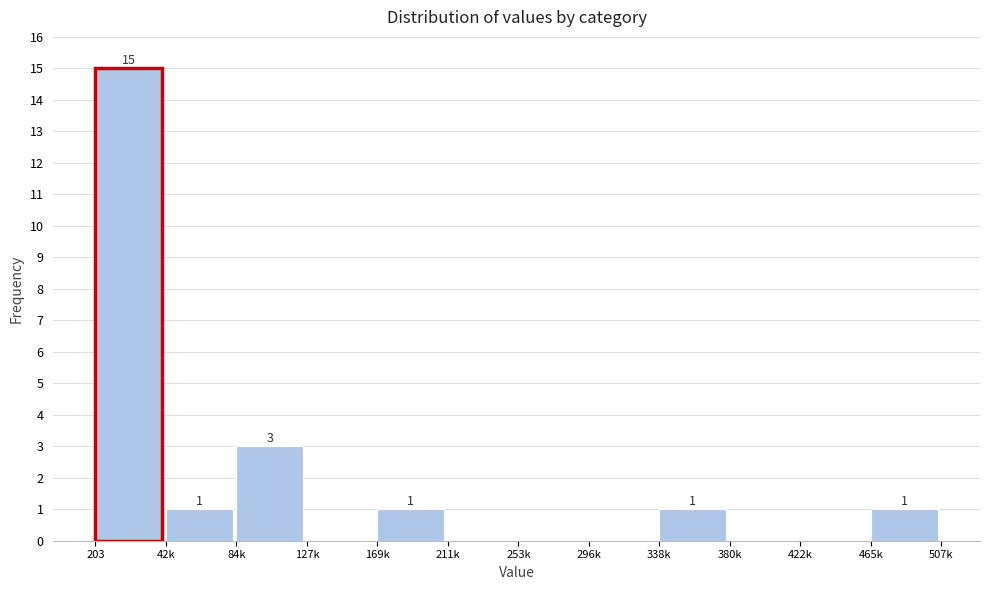

Reading left to right, extract all data points from this chart.

203=15	42k=1	84k=3	127k=0	169k=1	211k=0	253k=0	296k=0	338k=1	380k=0	422k=0	465k=1